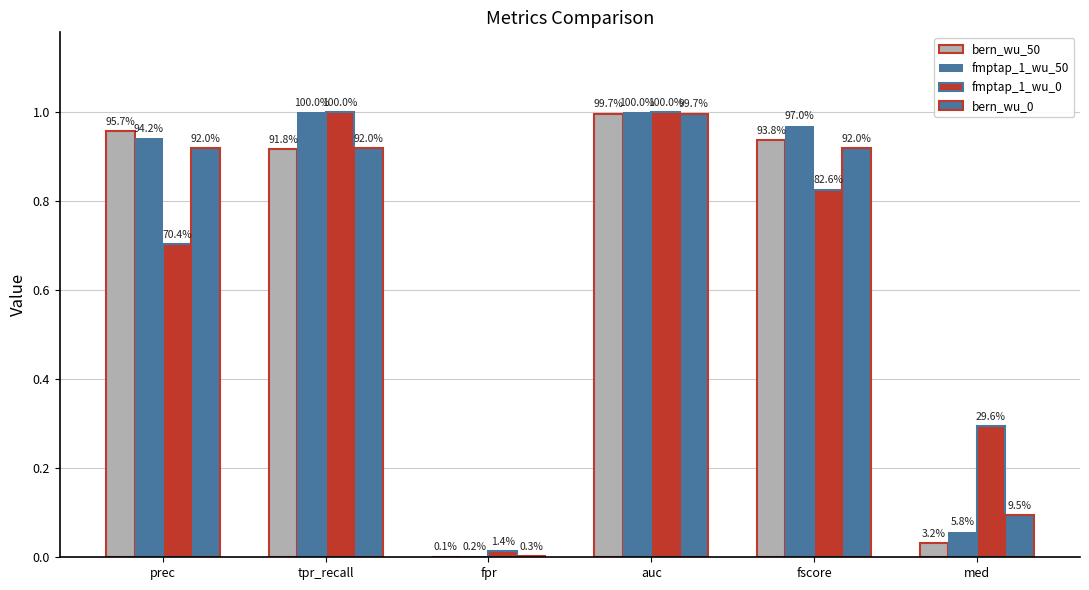

Are the bars grouped side by side (vs. stacked)?

Yes